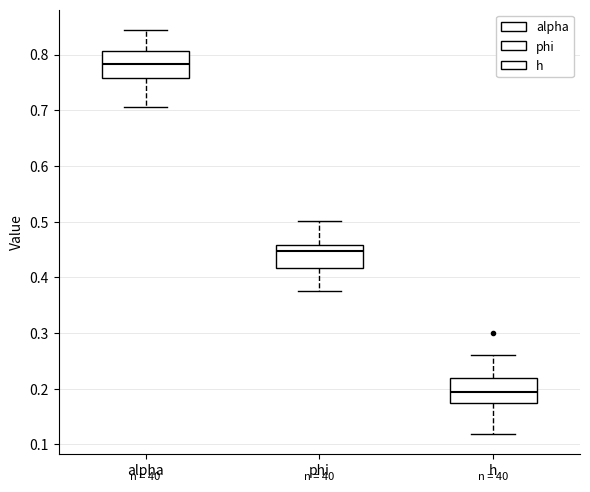

Reading left to right, read every box against the y-axis: the position of its median line, the range the box covers, and the ends of its whiskers. The values are not printed on the chart, so give them approximately, as read against the axis.

alpha: median 0.78, box 0.76 to 0.81, whiskers 0.71 to 0.84
phi: median 0.45, box 0.42 to 0.46, whiskers 0.38 to 0.50
h: median 0.19, box 0.17 to 0.22, whiskers 0.12 to 0.26